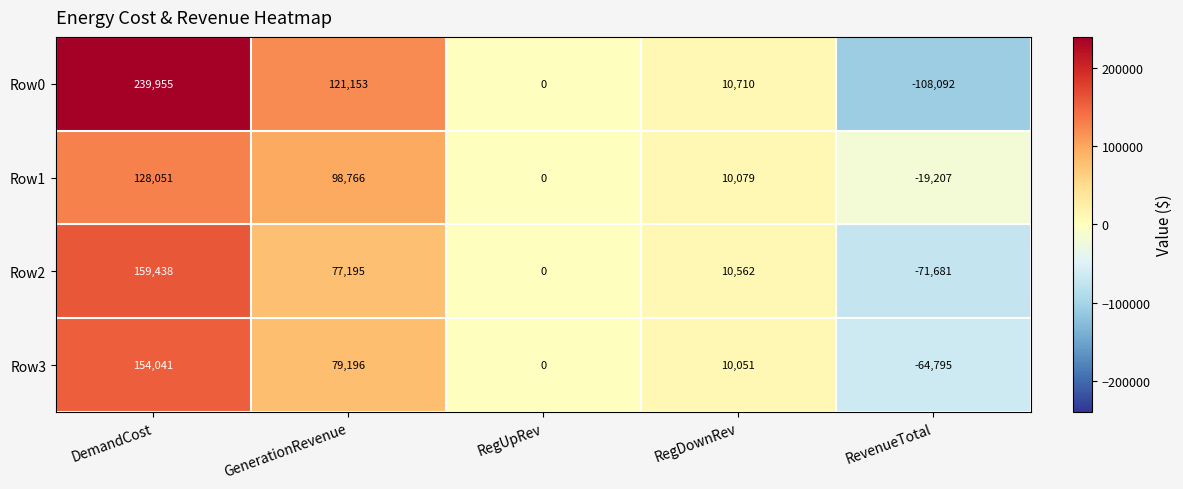

The value of Row3 at RevenueTotal is -39150. True or false?

False